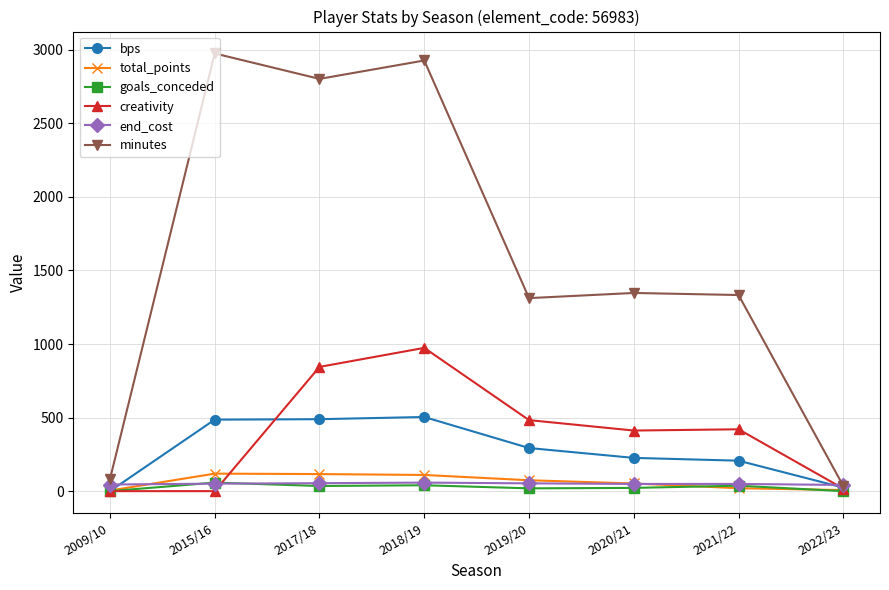

How many data points does each series have?

8